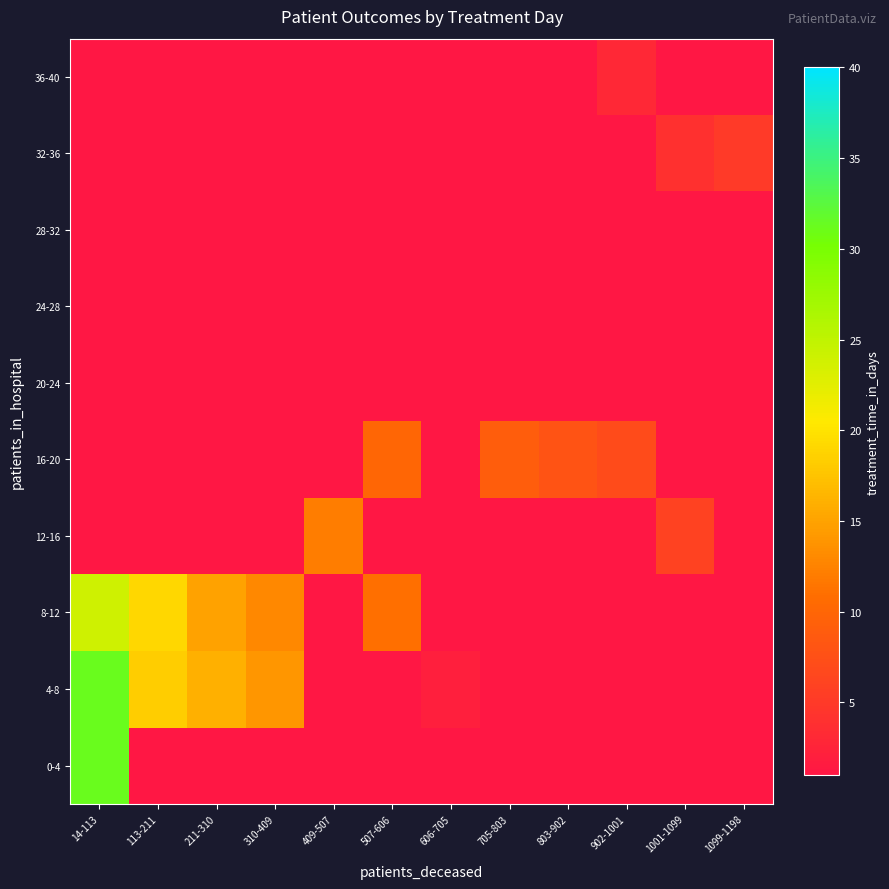

Reading left to right, what are all the values shown in this chart?

0-4: 14-113=31.2	113-211=0.0	211-310=1.0	310-409=0.0	409-507=0.0	507-606=0.0	606-705=0.0	705-803=0.0	803-902=0.0	902-1001=0.0	1001-1099=0.0	1099-1198=0.0
4-8: 14-113=31.3	113-211=18.3	211-310=16.0	310-409=14.0	409-507=0.0	507-606=0.0	606-705=2.0	705-803=0.0	803-902=0.0	902-1001=0.0	1001-1099=0.0	1099-1198=0.0
8-12: 14-113=24.0	113-211=19.0	211-310=15.0	310-409=13.0	409-507=0.0	507-606=11.0	606-705=0.0	705-803=0.0	803-902=0.0	902-1001=0.0	1001-1099=0.0	1099-1198=0.0
12-16: 14-113=0.0	113-211=0.0	211-310=0.0	310-409=0.0	409-507=12.0	507-606=0.0	606-705=0.0	705-803=0.0	803-902=0.0	902-1001=0.0	1001-1099=6.0	1099-1198=0.0
16-20: 14-113=0.0	113-211=0.0	211-310=0.0	310-409=0.0	409-507=0.0	507-606=10.0	606-705=0.0	705-803=9.0	803-902=8.0	902-1001=7.0	1001-1099=0.0	1099-1198=0.0
20-24: 14-113=0.0	113-211=0.0	211-310=0.0	310-409=0.0	409-507=0.0	507-606=0.0	606-705=0.0	705-803=0.0	803-902=0.0	902-1001=0.0	1001-1099=0.0	1099-1198=0.0
24-28: 14-113=0.0	113-211=0.0	211-310=0.0	310-409=0.0	409-507=0.0	507-606=0.0	606-705=0.0	705-803=0.0	803-902=0.0	902-1001=0.0	1001-1099=0.0	1099-1198=0.0
28-32: 14-113=0.0	113-211=0.0	211-310=0.0	310-409=0.0	409-507=0.0	507-606=0.0	606-705=0.0	705-803=0.0	803-902=0.0	902-1001=0.0	1001-1099=0.0	1099-1198=0.0
32-36: 14-113=0.0	113-211=0.0	211-310=0.0	310-409=0.0	409-507=0.0	507-606=0.0	606-705=0.0	705-803=0.0	803-902=0.0	902-1001=0.0	1001-1099=4.0	1099-1198=5.0
36-40: 14-113=0.0	113-211=0.0	211-310=0.0	310-409=0.0	409-507=0.0	507-606=0.0	606-705=0.0	705-803=0.0	803-902=0.0	902-1001=3.0	1001-1099=0.0	1099-1198=0.0